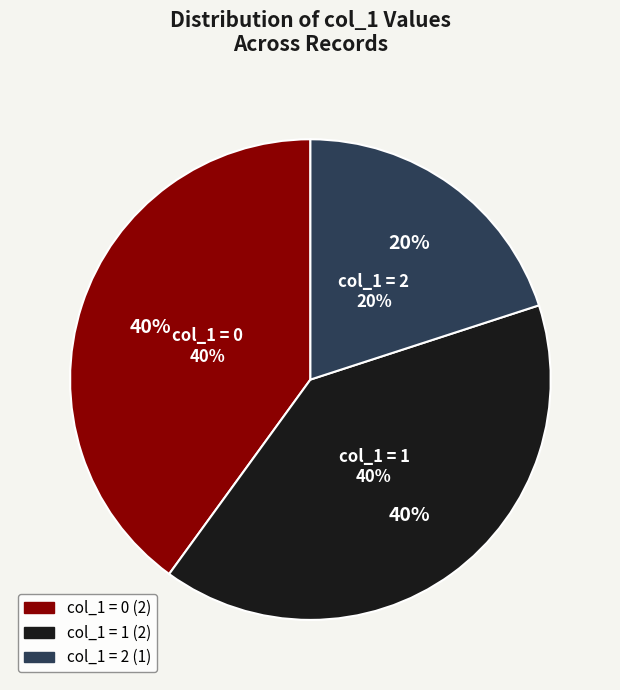

The 1422986554 slice represents 36% of the pie. True or false?

False